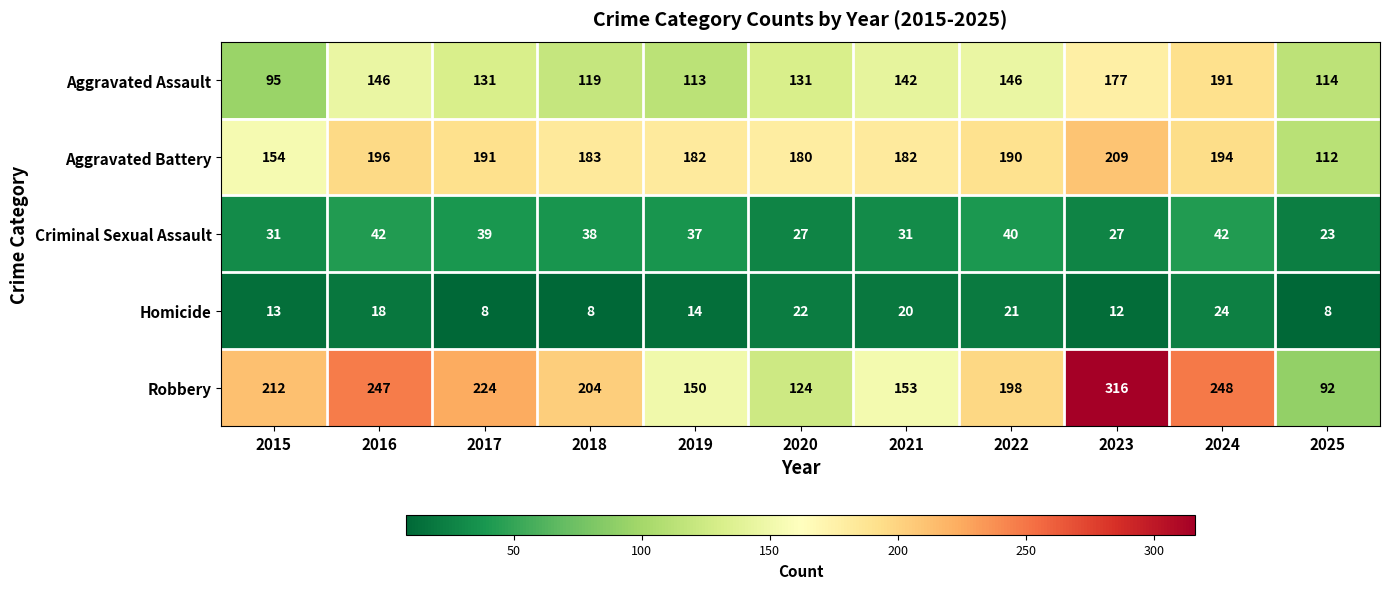

How many data points does each series have?

11